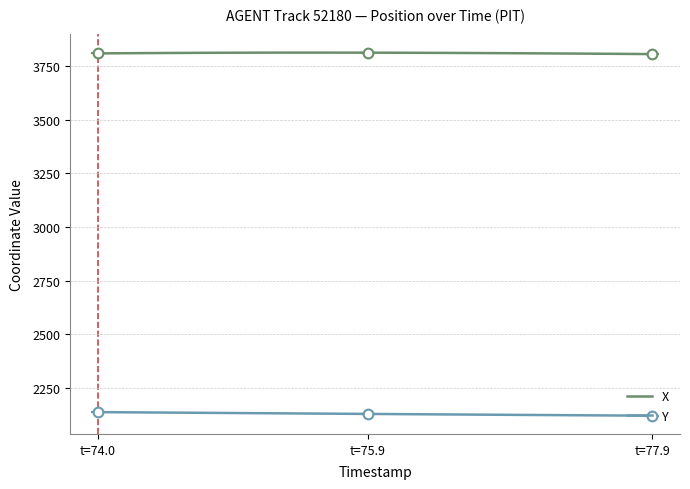

List the series in order of their overall mean, lowest first.

Y, X